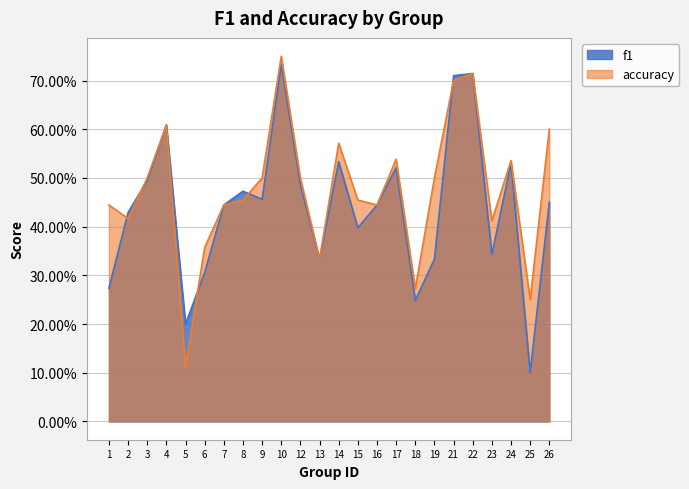

What is the spread (max minus min) of values at 19?

0.2